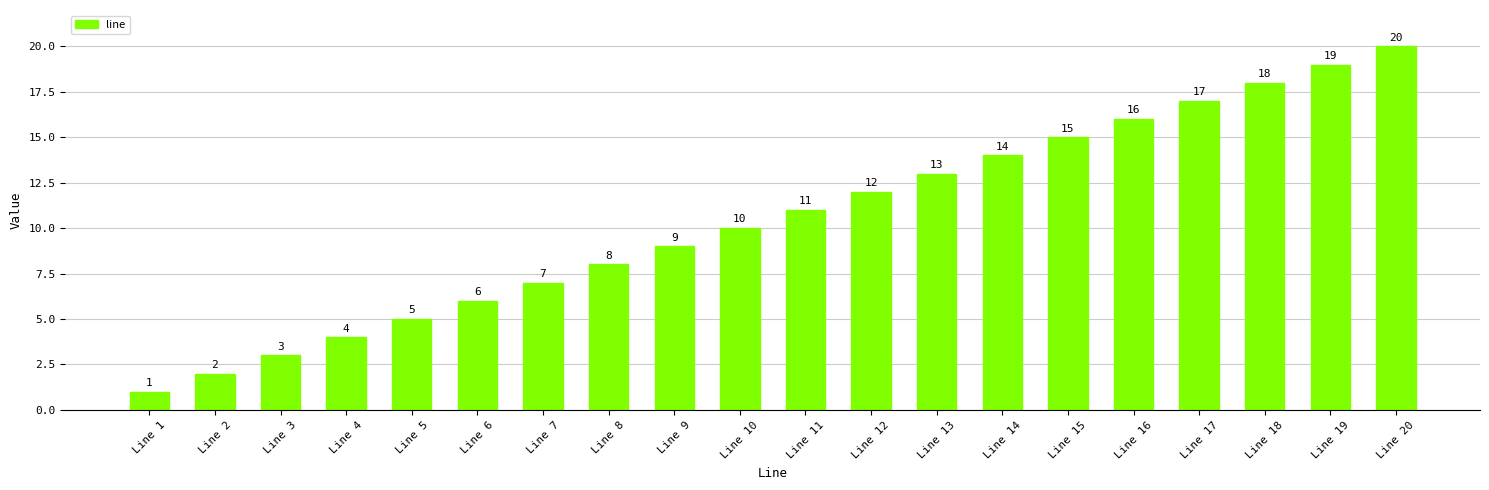

What is the change in value from Line 10 to Line 17?

+7